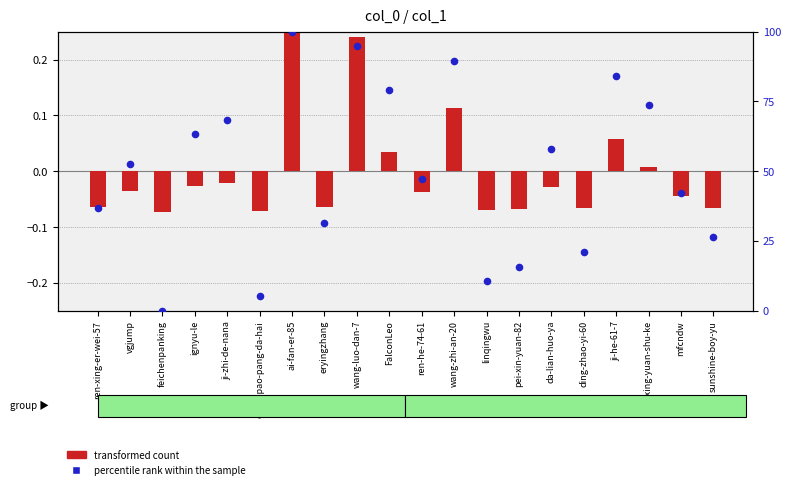

Which series has the largest total across all categories?

percentile rank within the sample